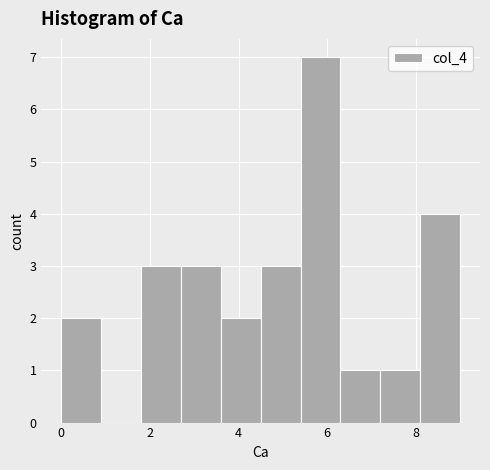

Reading left to right, list every bar in this chart as the range it spans on the x-axis followed by its height. Neither the bar edges nor the heights are printed on the chart, so give them approximately, as read against the axes.

0.0 to 0.9: 2
0.9 to 1.8: 0
1.8 to 2.7: 3
2.7 to 3.6: 3
3.6 to 4.5: 2
4.5 to 5.4: 3
5.4 to 6.3: 7
6.3 to 7.2: 1
7.2 to 8.1: 1
8.1 to 9.0: 4